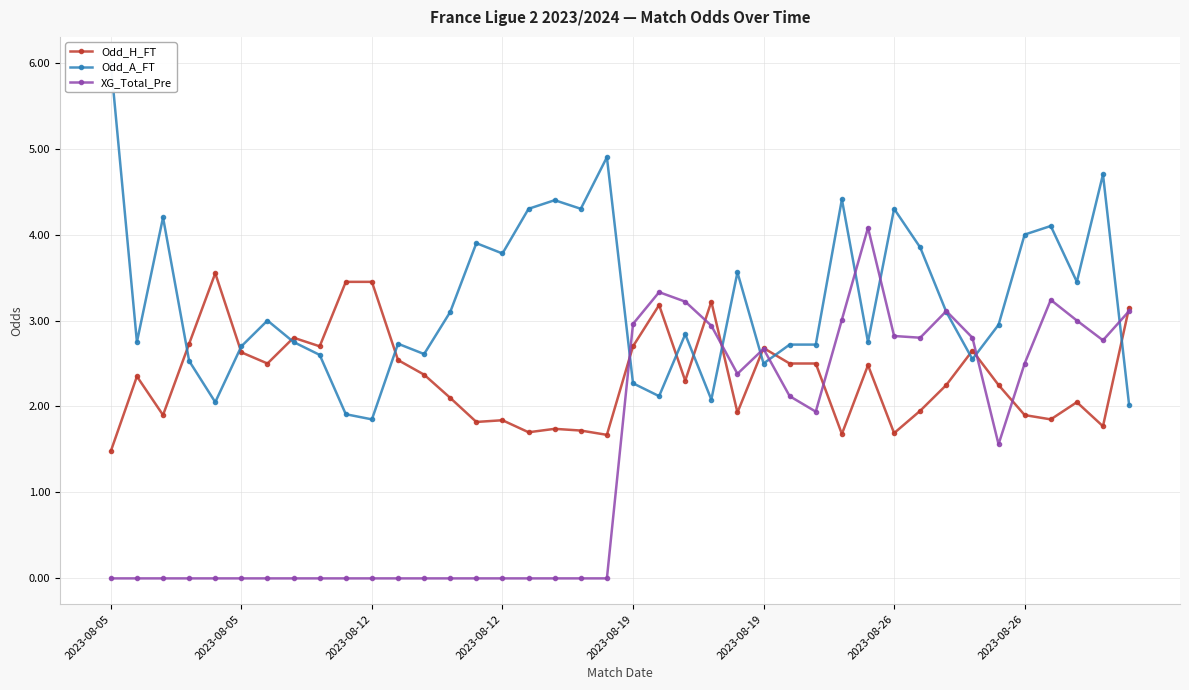

Which category has the lowest value in the Odd_H_FT series?

2023-08-05